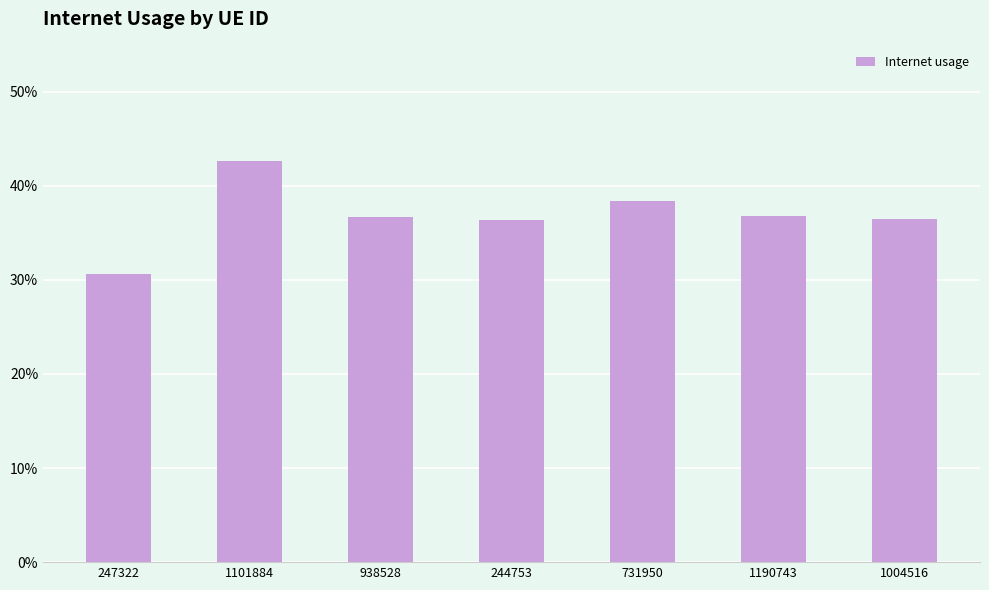

Are the bars horizontal?

No